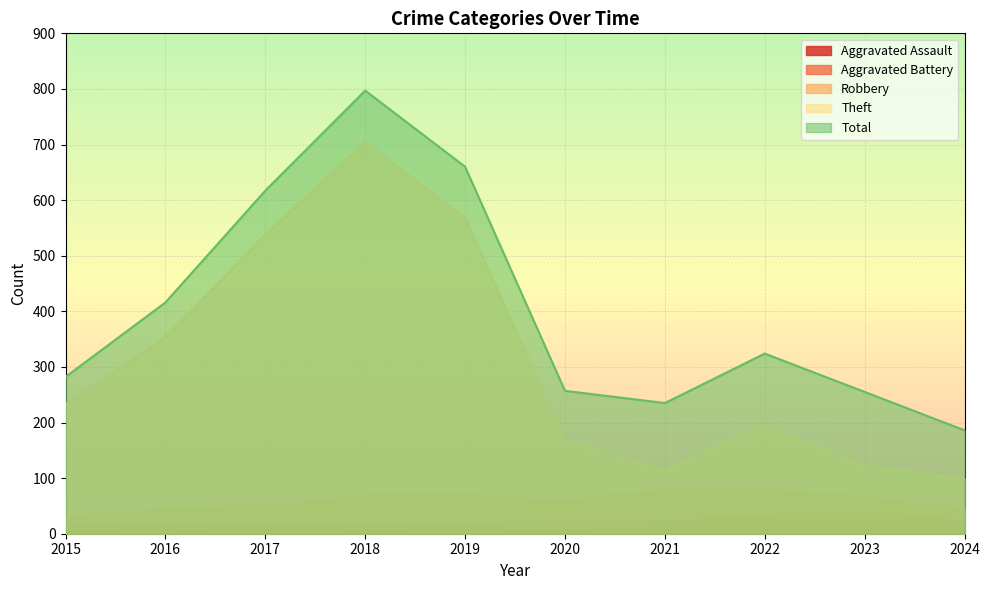

What is the difference between the highest and lowest values at 2019?

652